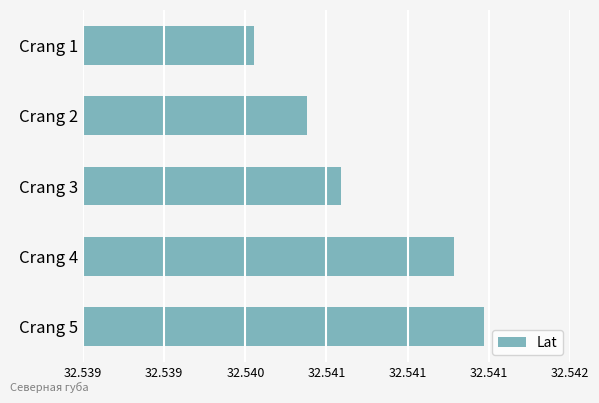

What is the minimum value shown in the chart?

32.5